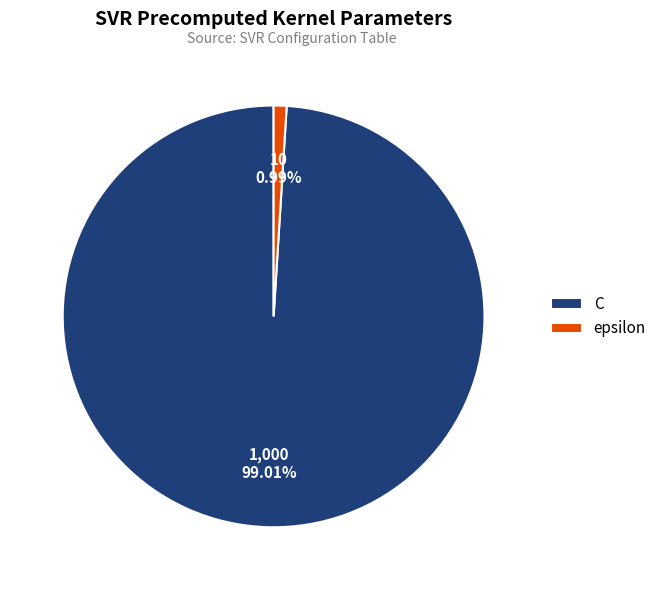

True or false: epsilon accounts for 11% of the total.

False